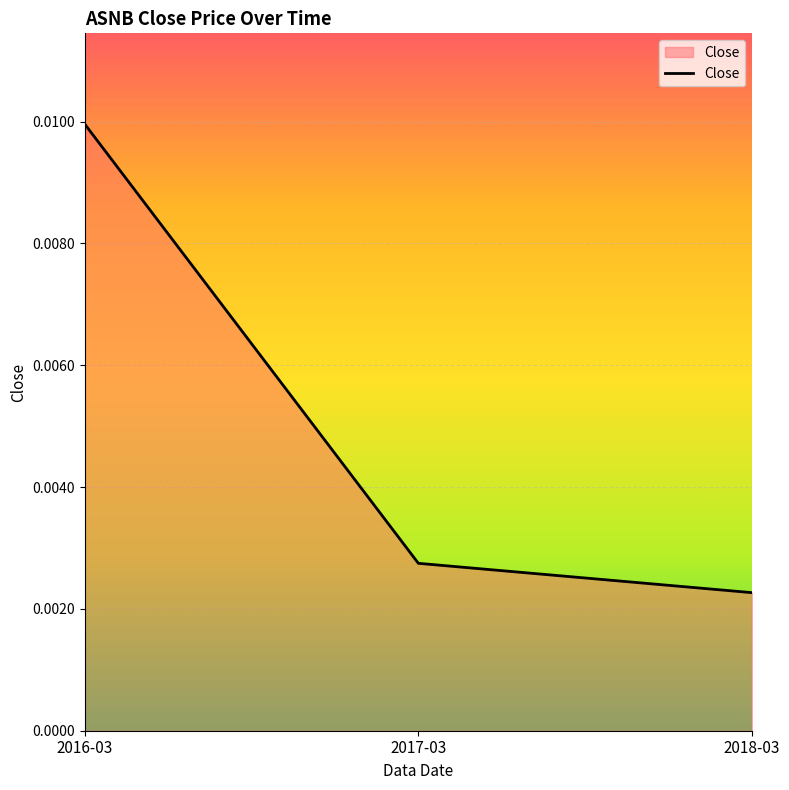

Which category has the highest value across all series?

2016-03